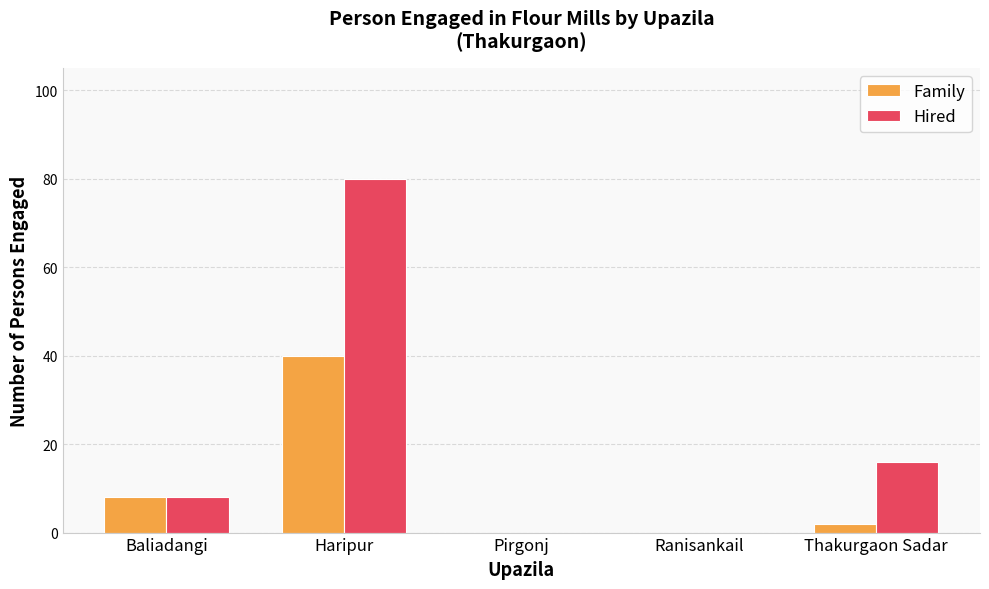

Reading right to left, what are all the values shown in this chart?

Family: 2	0	0	40	8
Hired: 16	0	0	80	8